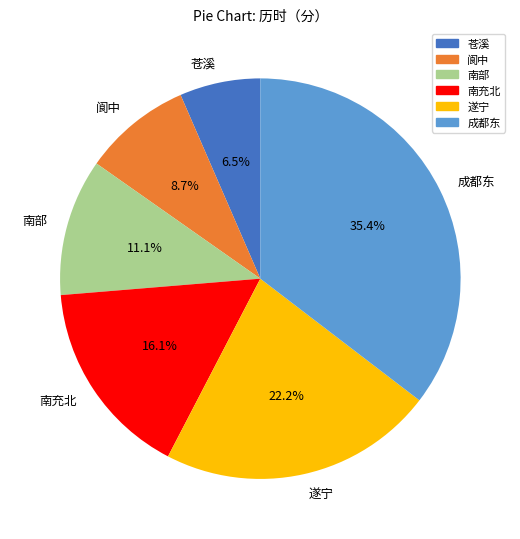

Which category has the biggest portion of the pie?

成都东